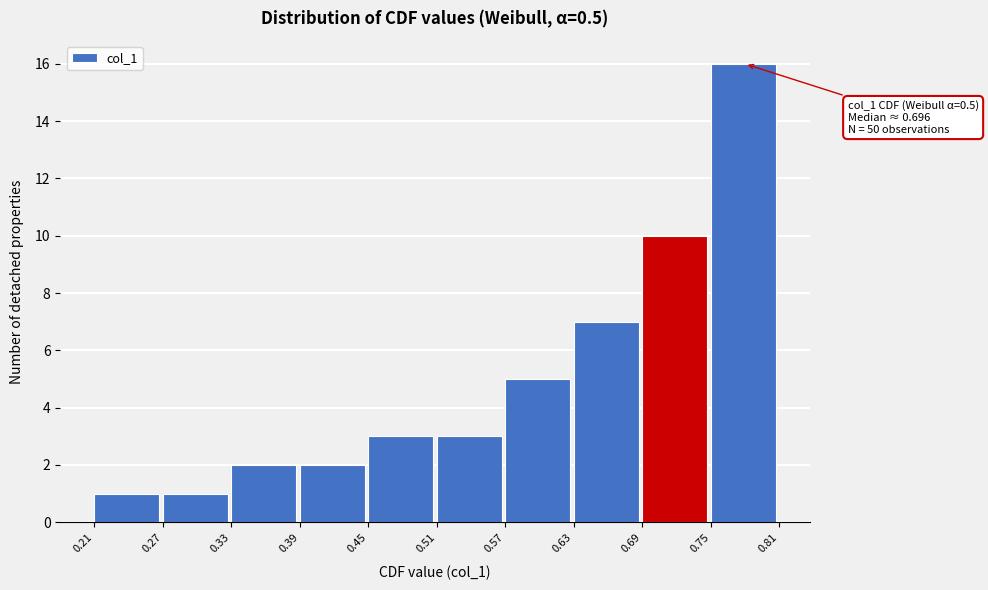

Which range on the x-axis has the tallest bar?

0.75 to 0.81